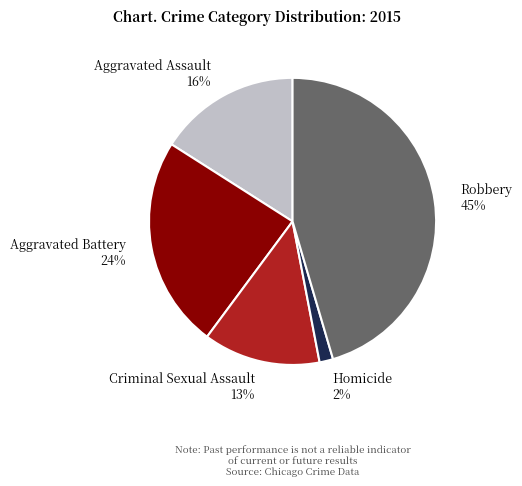

To the nearest percent, what is the average slice percentage?

20%